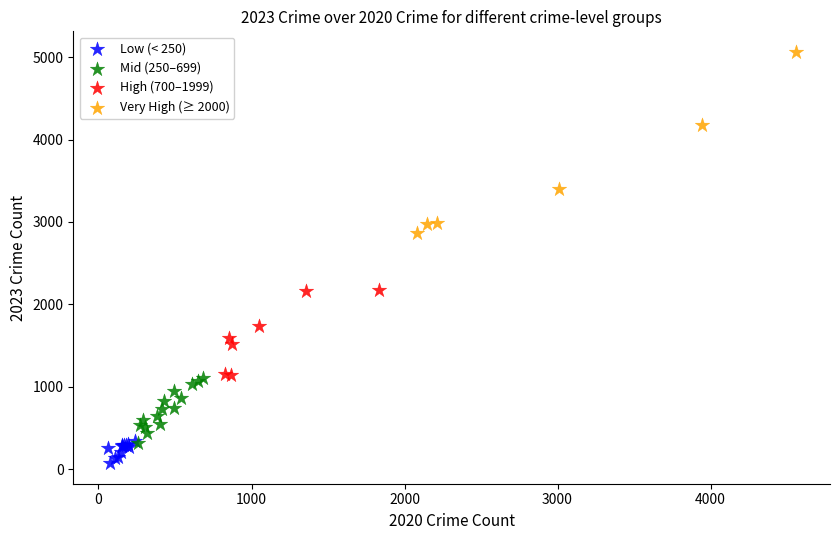

Which series contains the lowest Y value?

Low (< 250)